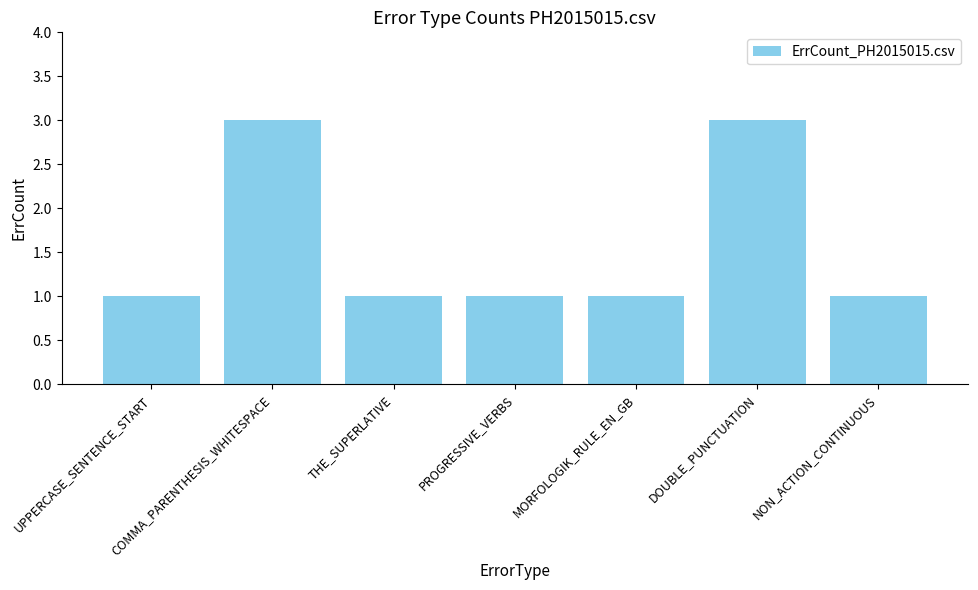

How many values are between 1 and 3?

7